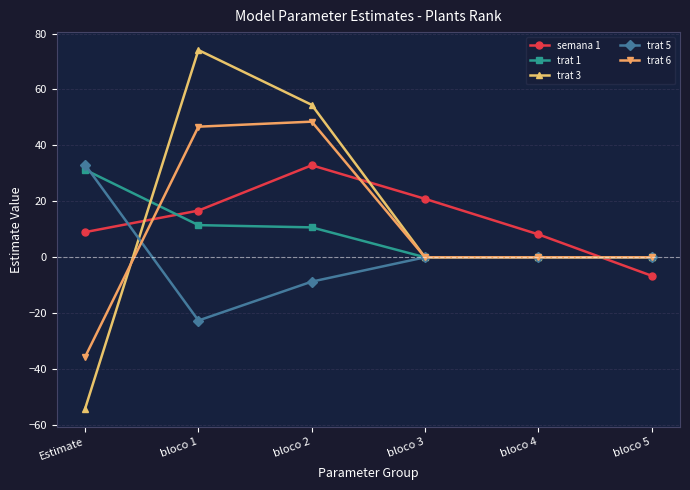

Is it true that trat 3 equals -54.1 at Estimate?

True